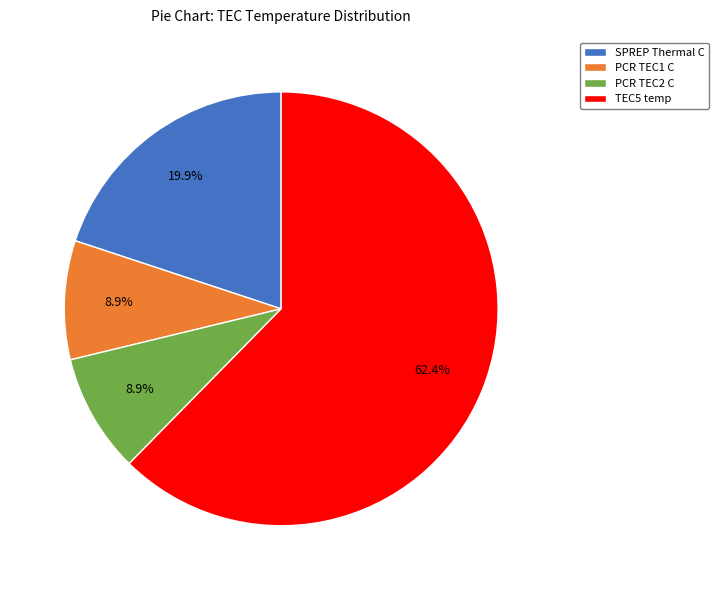

Does SPREP Thermal C account for over 50% of the chart?

No